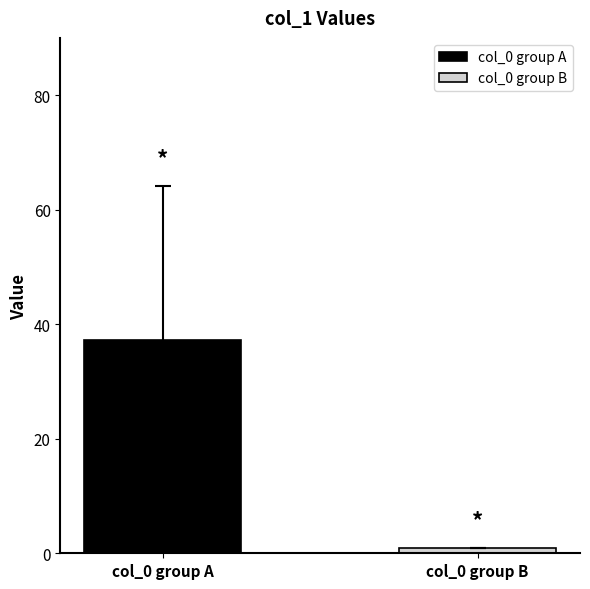

What are all the series names shown in the legend?

col_0 group A, col_0 group B